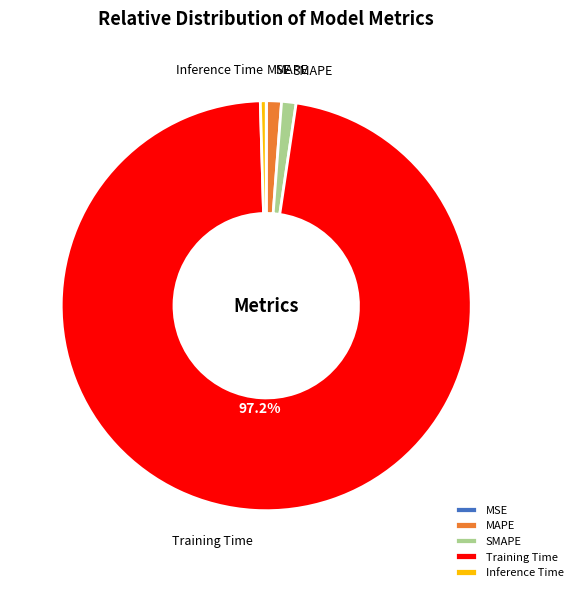

To the nearest percent, what percentage of the pie is Training Time?

97%